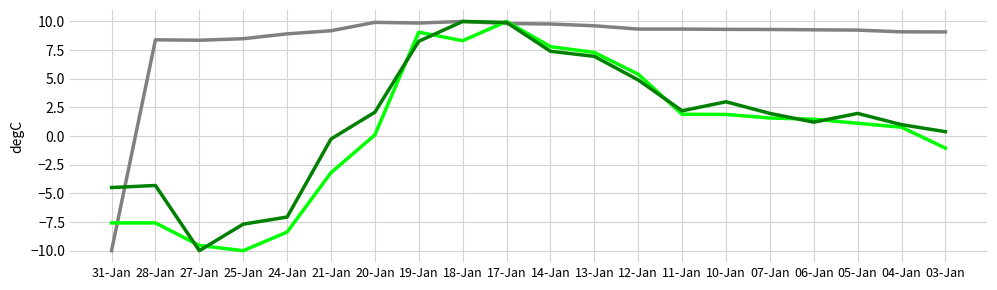

How many lines are shown in the chart?

3